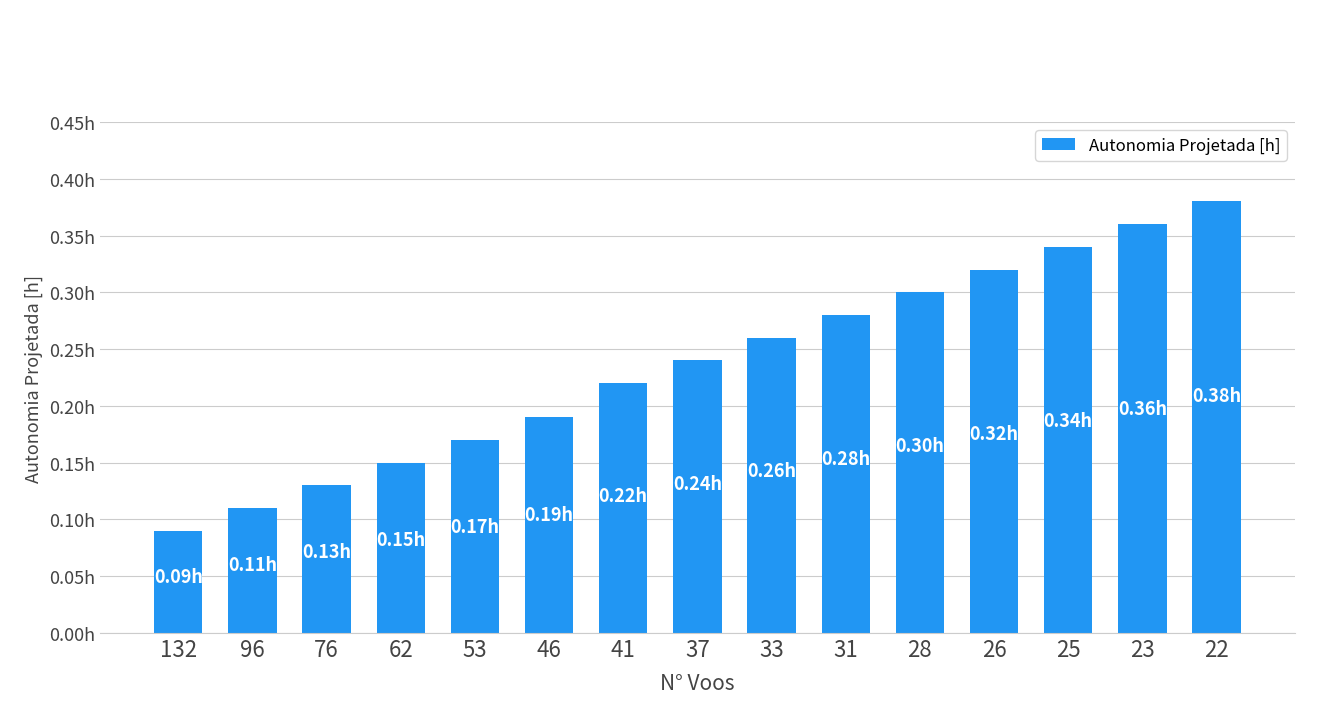

Does the chart contain any negative values?

No